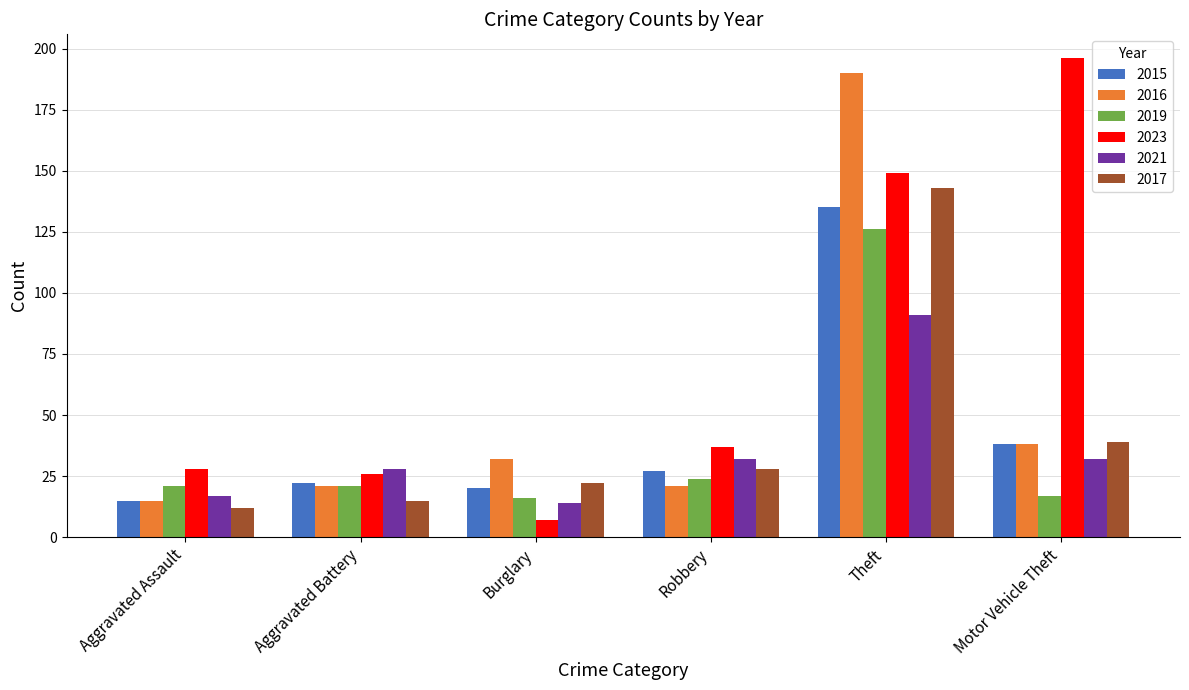

Is the value of 2016 at Aggravated Assault greater than the value of 2015 at Theft?

No